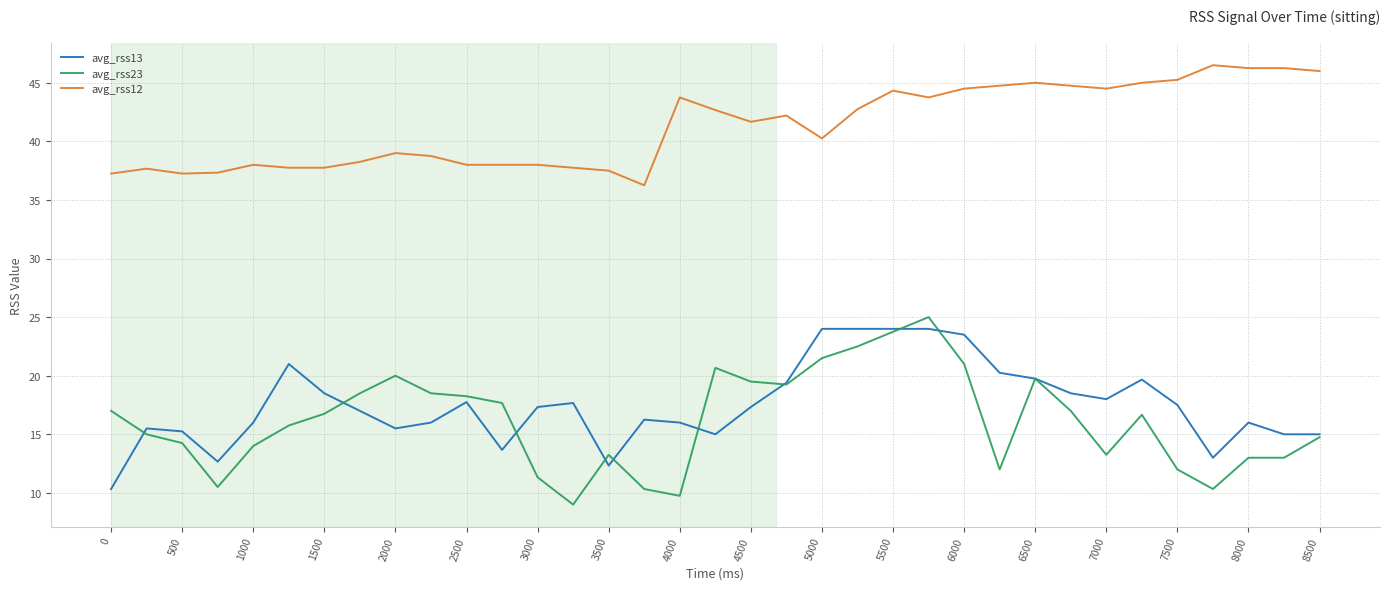

Which series has the largest total across all categories?

avg_rss12